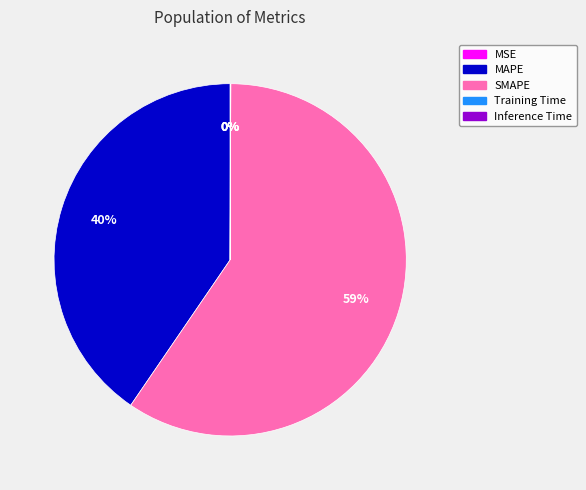

The MAPE slice represents 40% of the pie. True or false?

True